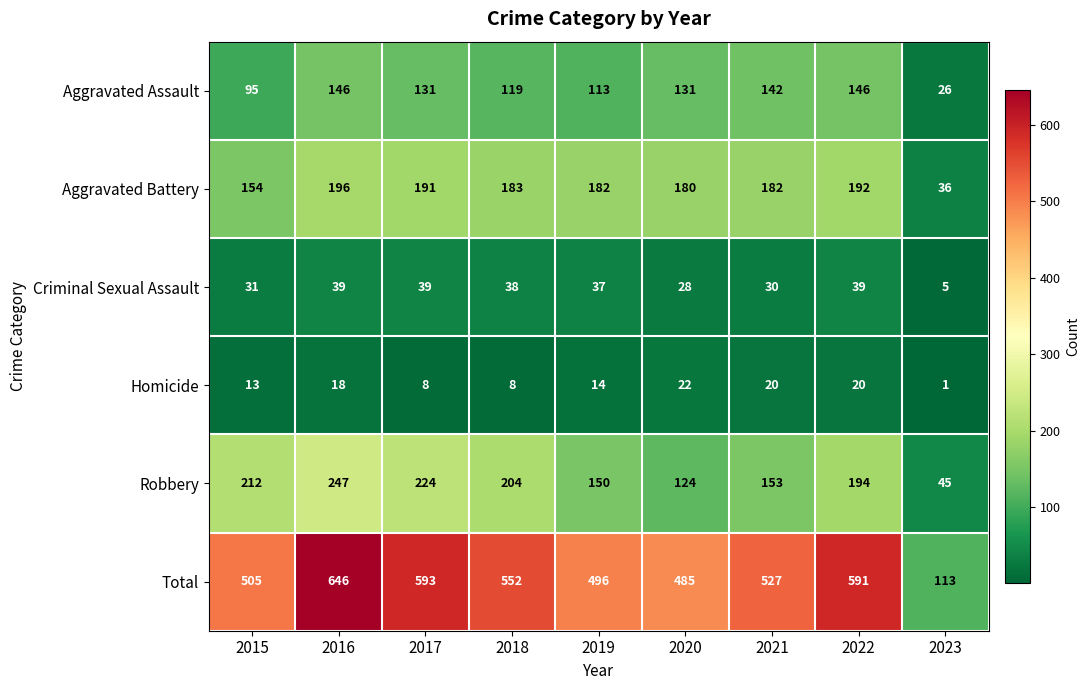

At which label does Aggravated Battery first exceed 182?

2016